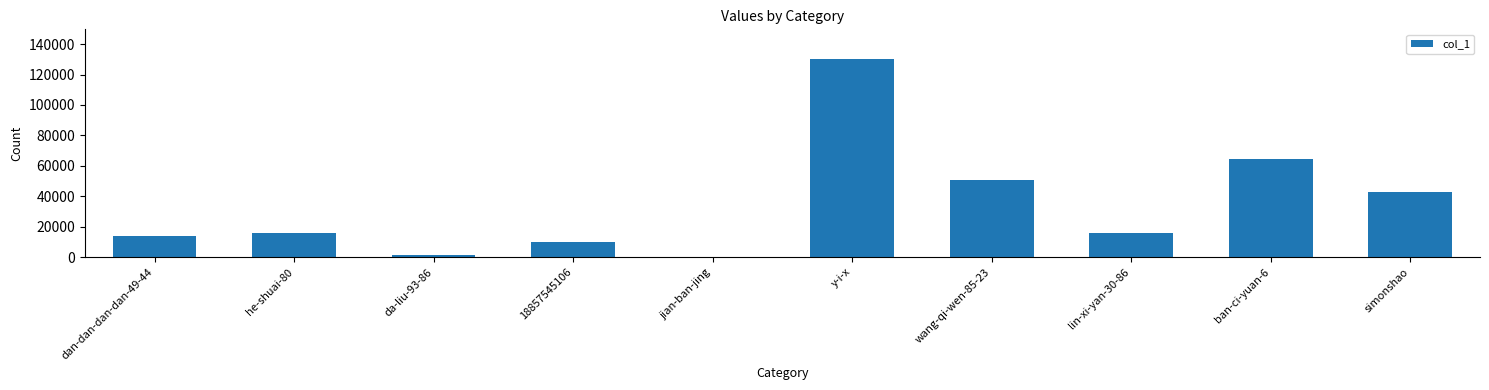

The value at wang-qi-wen-85-23 is 50568. True or false?

True